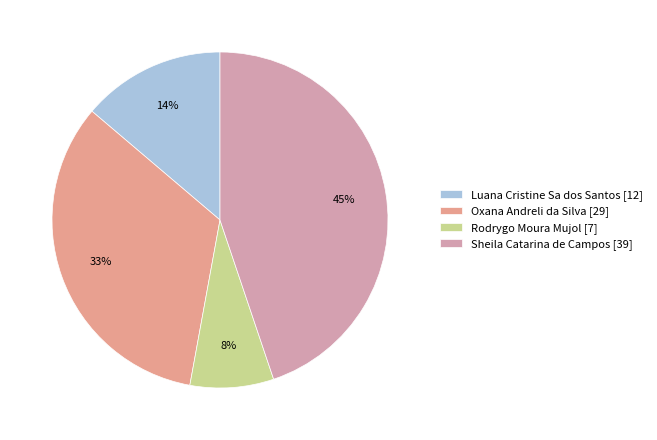

To the nearest percent, what is the combined percentage of Oxana Andreli da Silva and Sheila Catarina de Campos?

78%